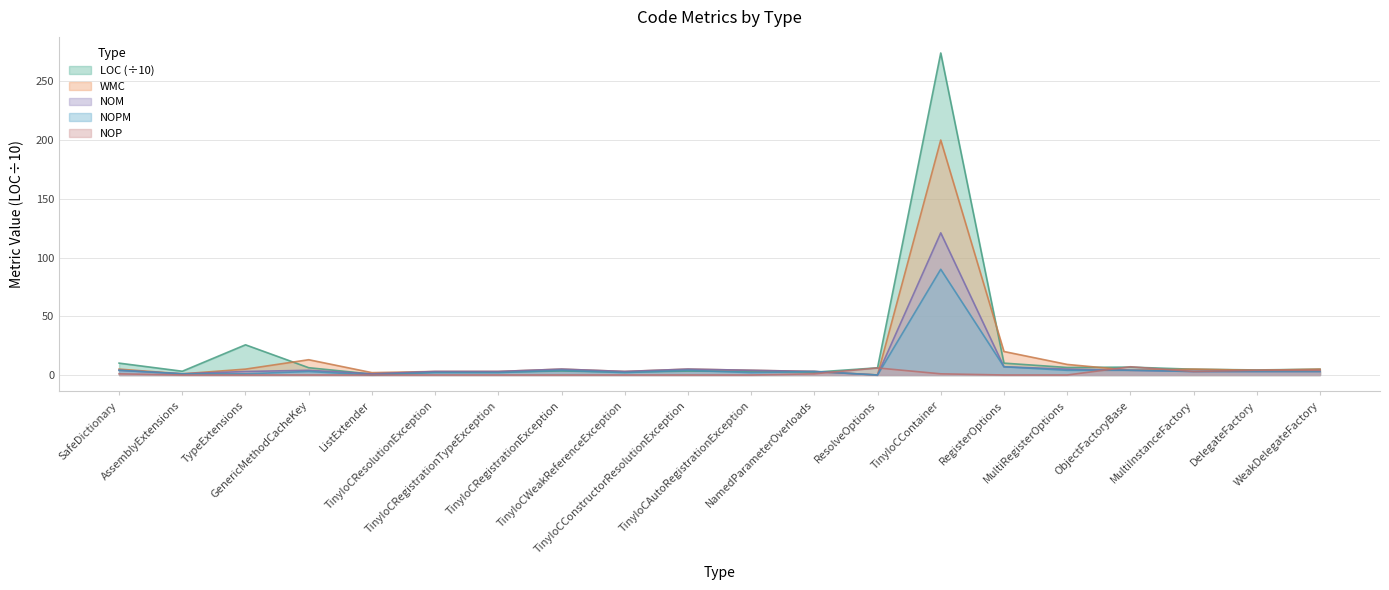

How many values in NOP are above zero?

8